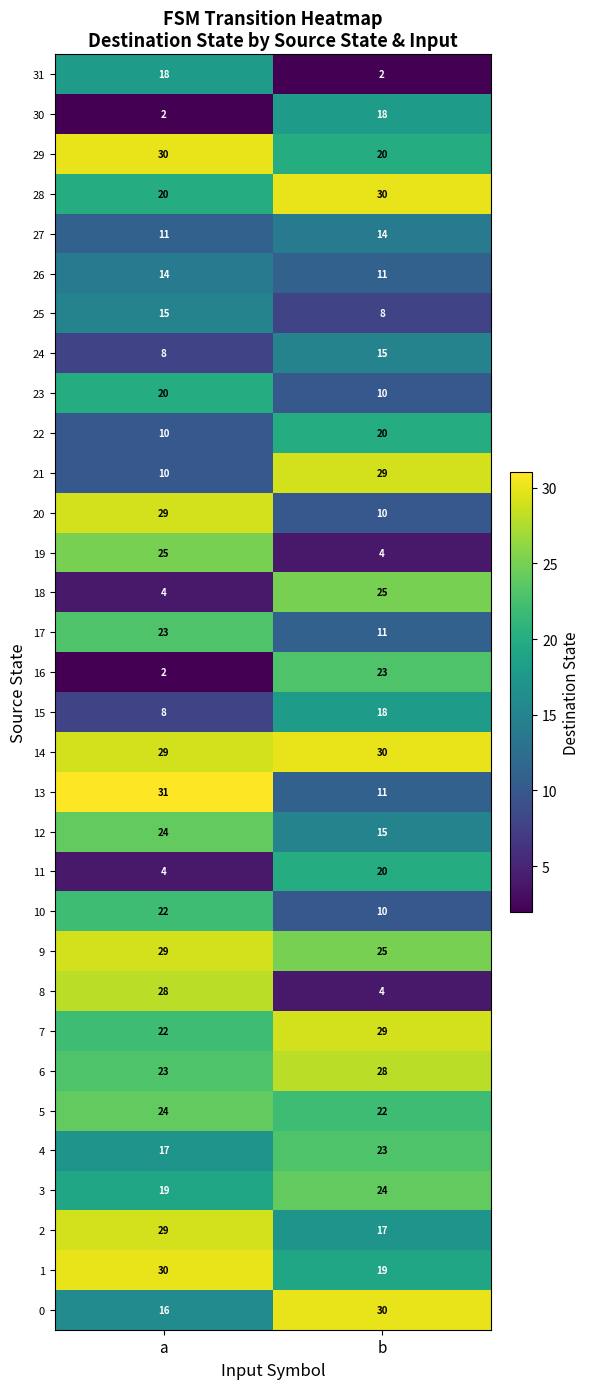

What is the difference between the 0 values at b and a?

14